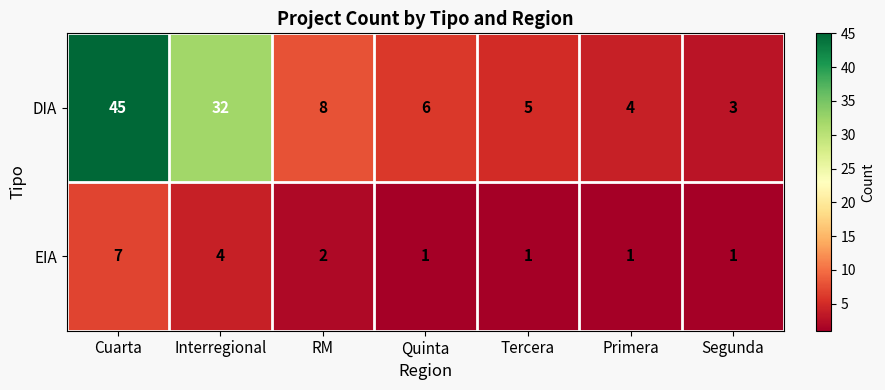

Rank the series by their average value, from highest to lowest.

DIA, EIA